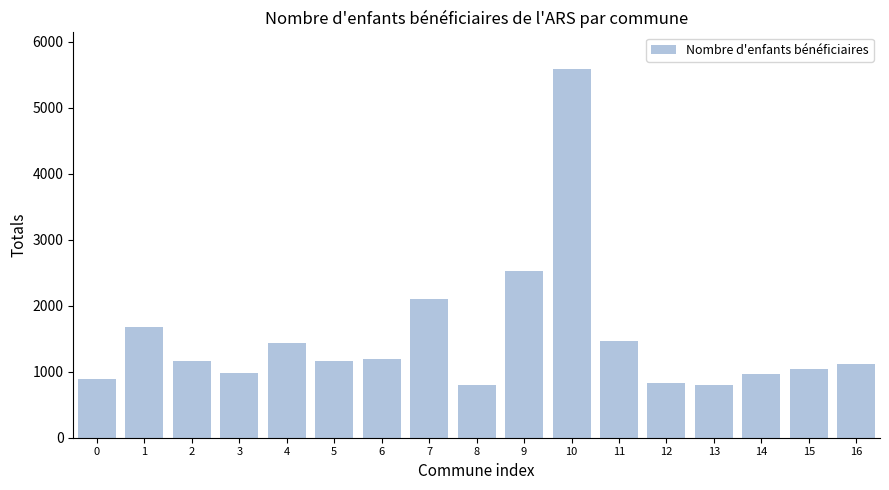

What is the change in value from 3 to 8?

-181